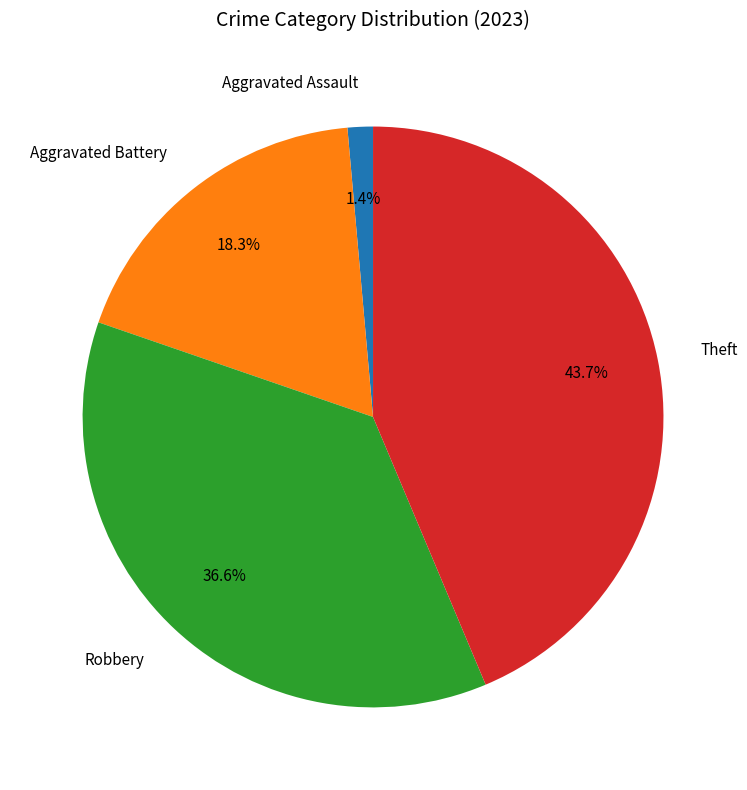

Which slice is the smallest?

Aggravated Assault